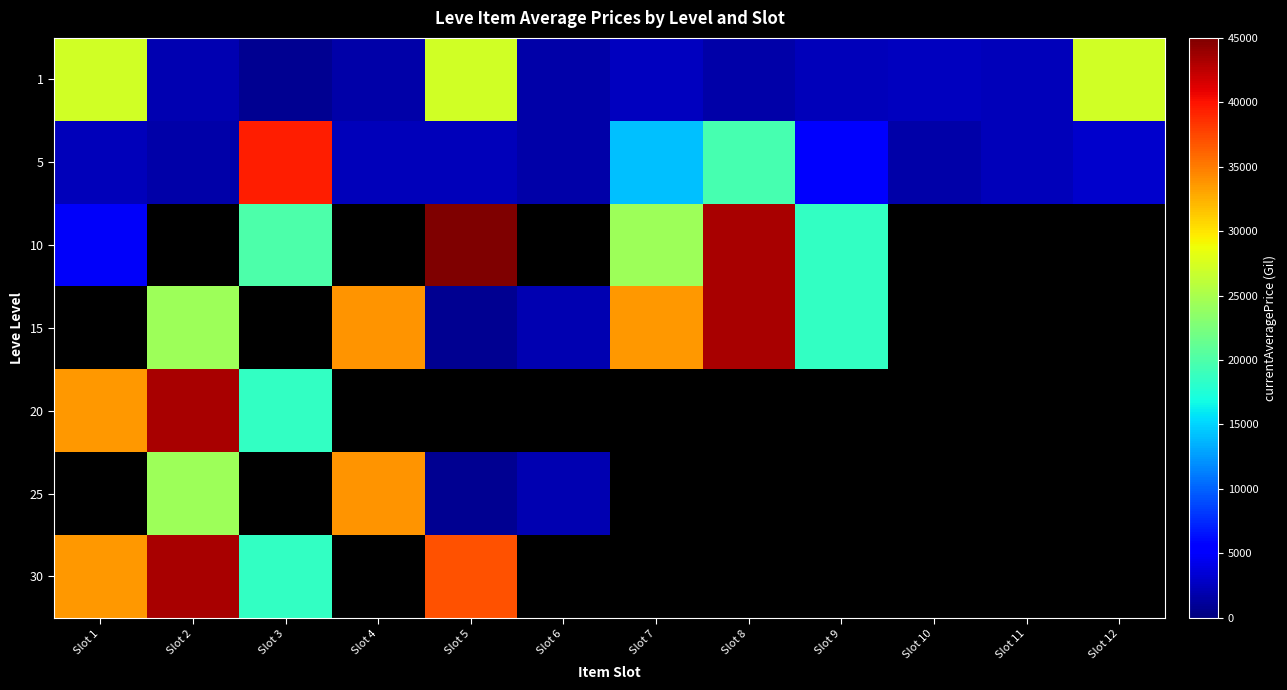

Which label corresponds to the smallest value in the chart?

Slot 5